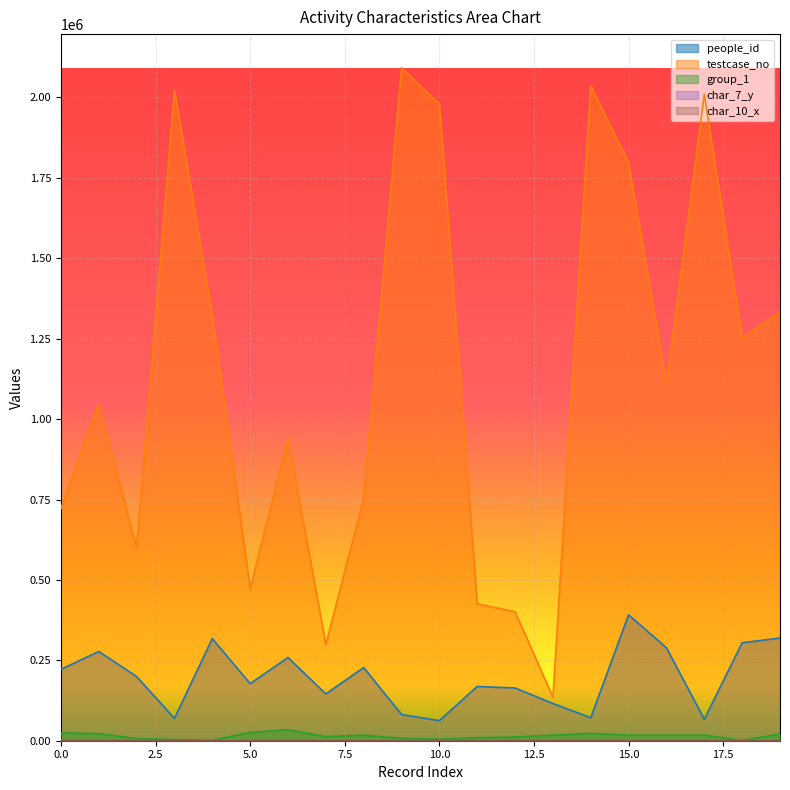

Reading left to right, transcribe all the data shown in this chart.

people_id: 221865	277389	199627	69320	317380	177534	258634	145570	227457	81286	62444	168705	163962	115787	71552	391367	288935	66687	304467	319297
testcase_no: 721670	1046814	598955	2022861	1322172	473459	938654	299568	752583	2092430	1979601	425743	400775	135186	2035027	1796766	1110160	2009315	1251743	1333770
group_1: 24426	22093	6666	3628	1314	25661	34313	12778	17304	7528	4655	9280	11574	17304	22600	17304	17304	17304	844	20749
char_7_y: 9	8	18	1	2	9	24	8	19	8	8	14	11	16	1	18	16	9	9	13
char_10_x: 0	18	0	10	0	0	0	0	0	0	0	0	0	0	5	0	0	0	0	6